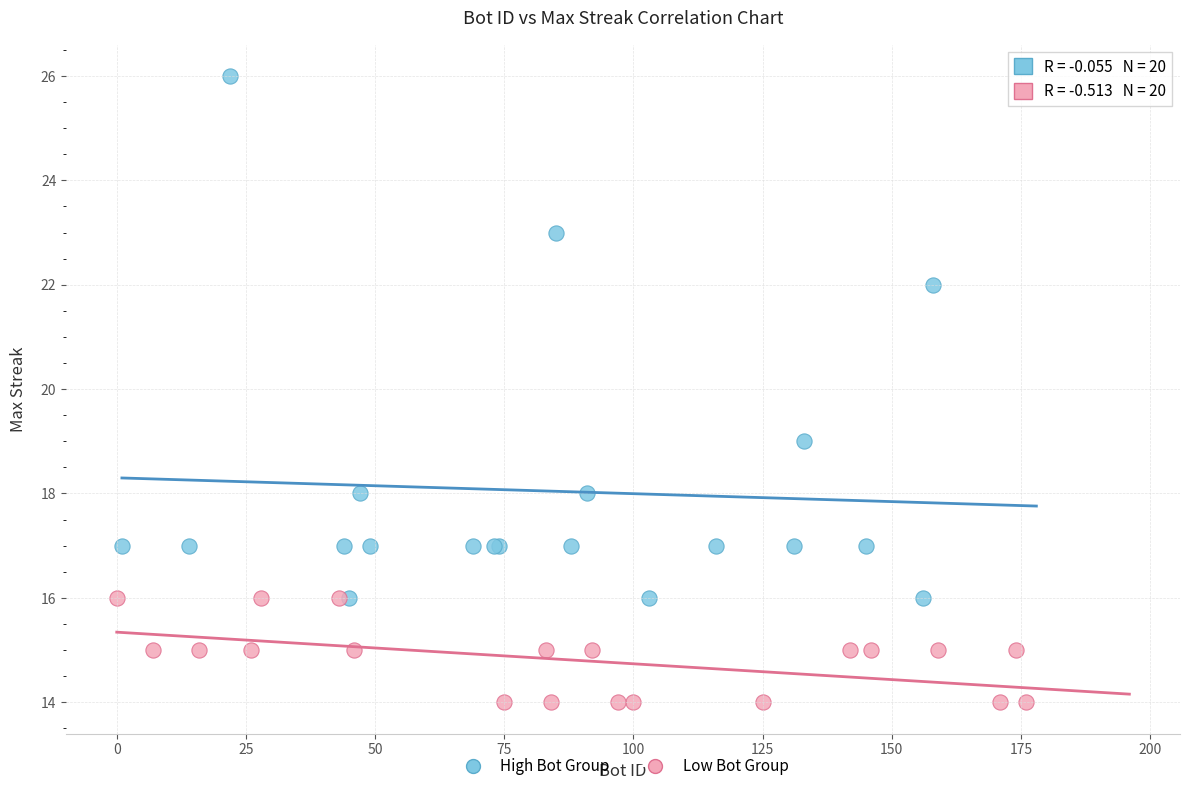

Which series contains the highest Y value?

High Bot Group